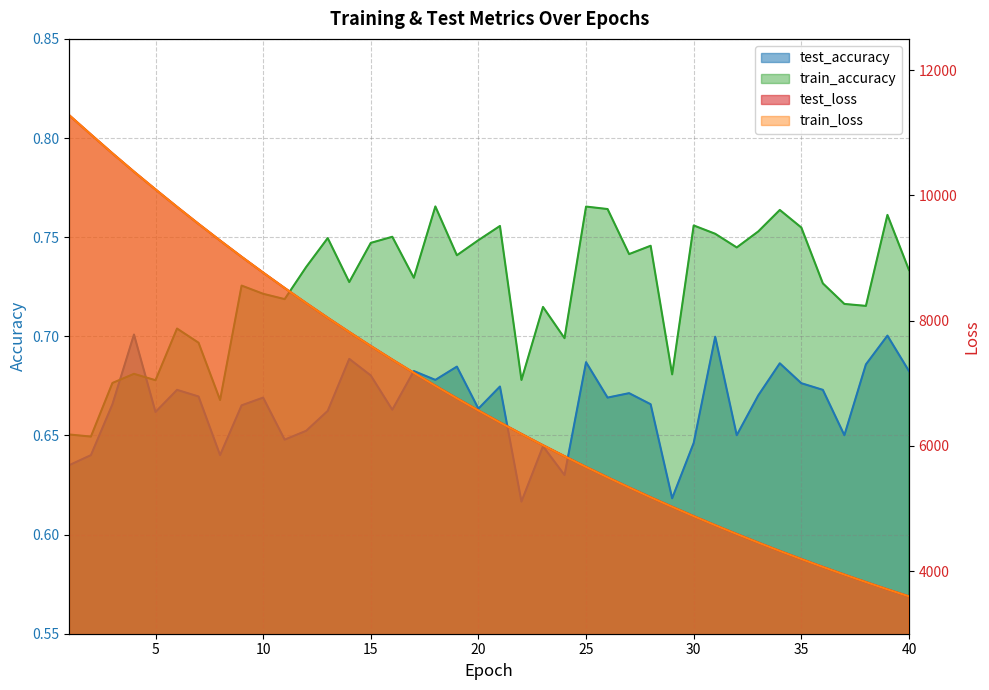

How many categories are shown in the chart?

40